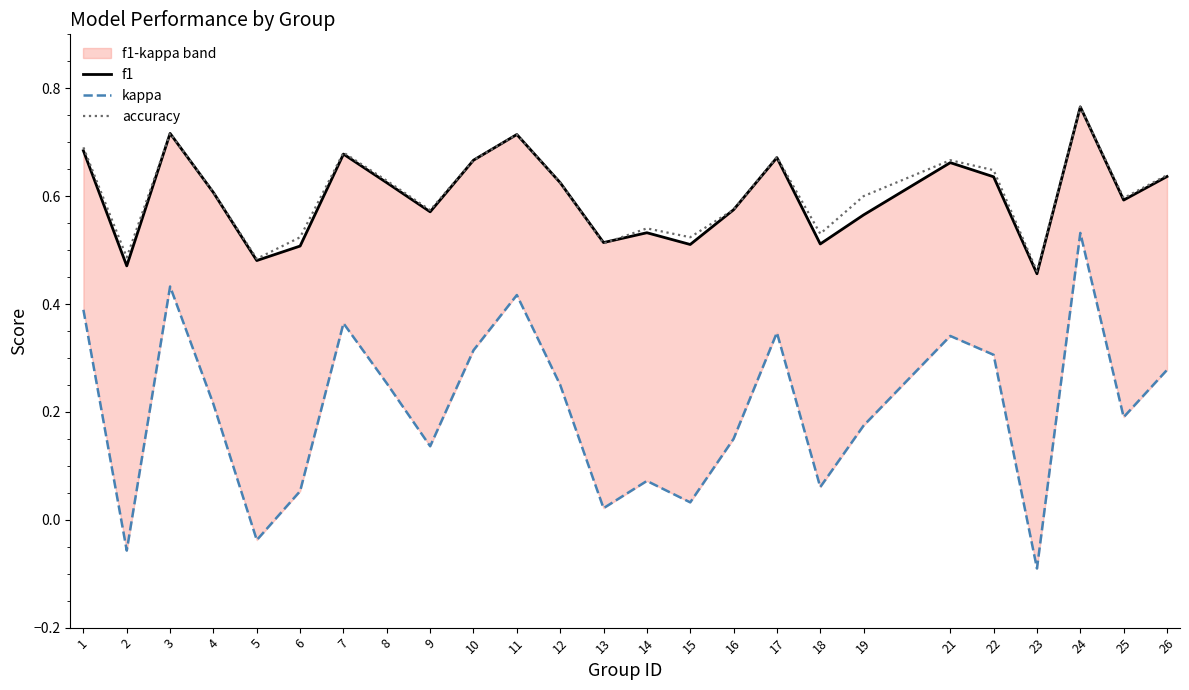

True or false: f1 has a value of 0.5 at 17.

False